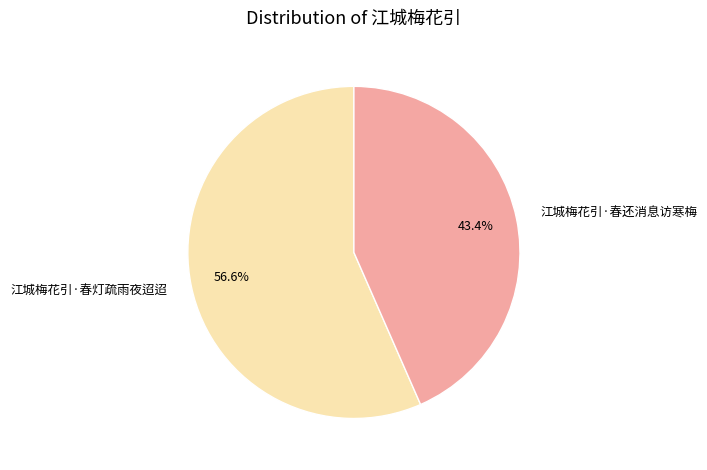

To the nearest percent, what portion does 江城梅花引·春灯疏雨夜迢迢 represent?

57%